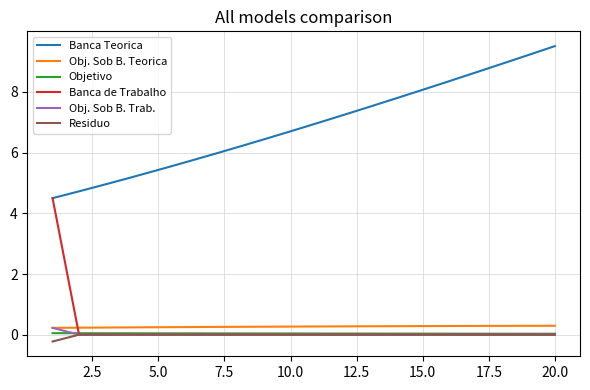

True or false: Residuo and Obj. Sob B. Teorica intersect in this chart.

False